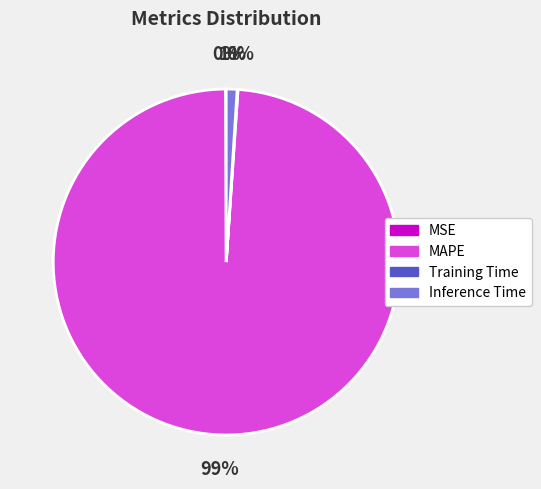

To the nearest percent, what is the difference between the largest and smallest slice percentages?

99%